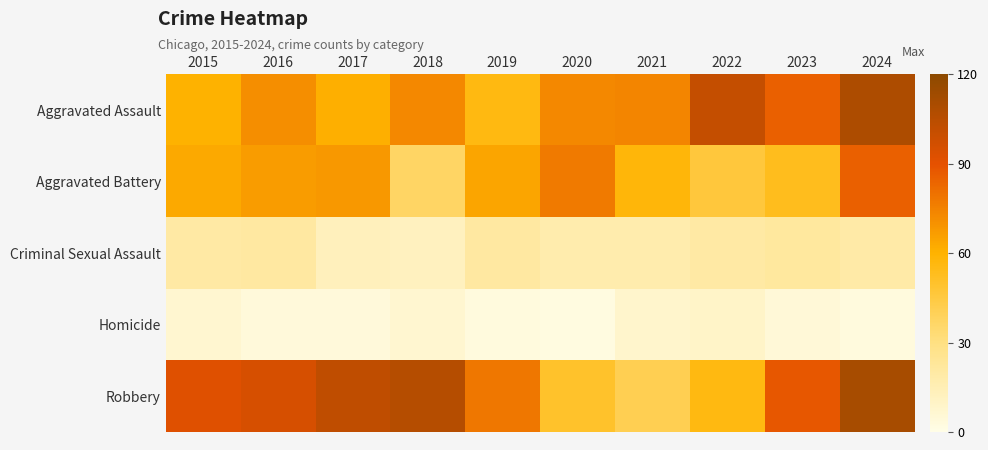

What is the difference between the highest and lowest values at 2017?

99